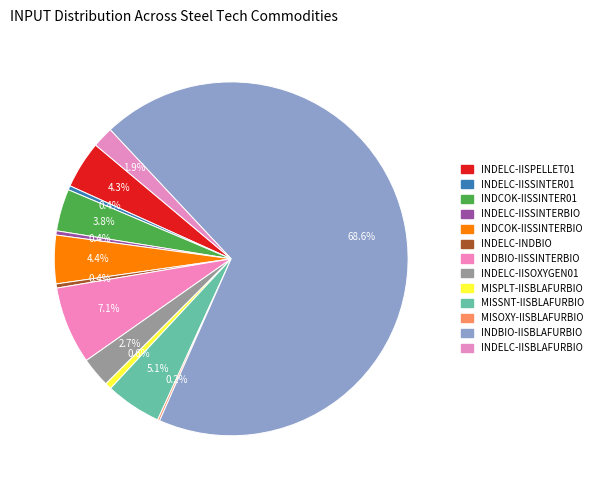

How many slices are in this pie chart?

13